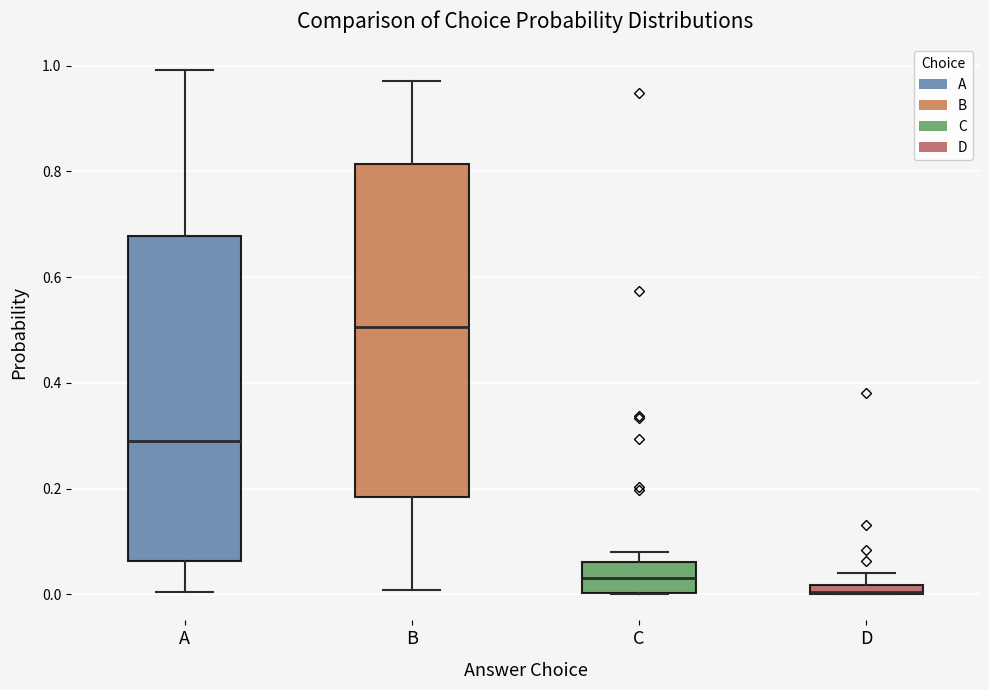

Where is the upper edge of the box for A on the y-axis? The values are not printed on the chart, so give them approximately, as read against the axis.

0.68